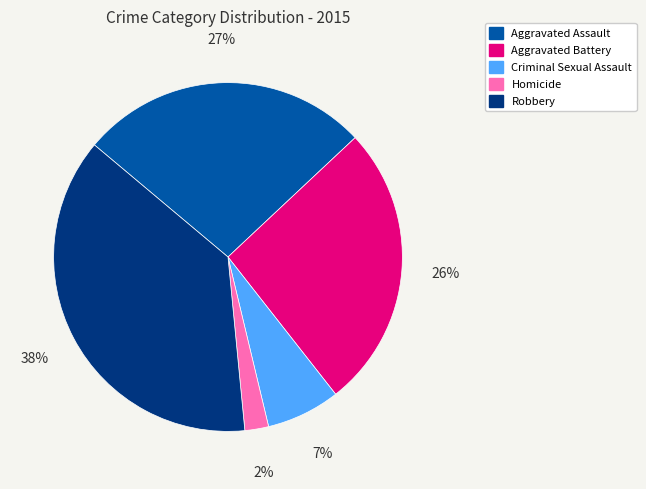

True or false: Homicide accounts for 2% of the total.

True